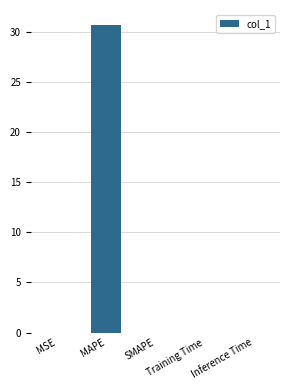

What is the maximum value shown in the chart?

30.7